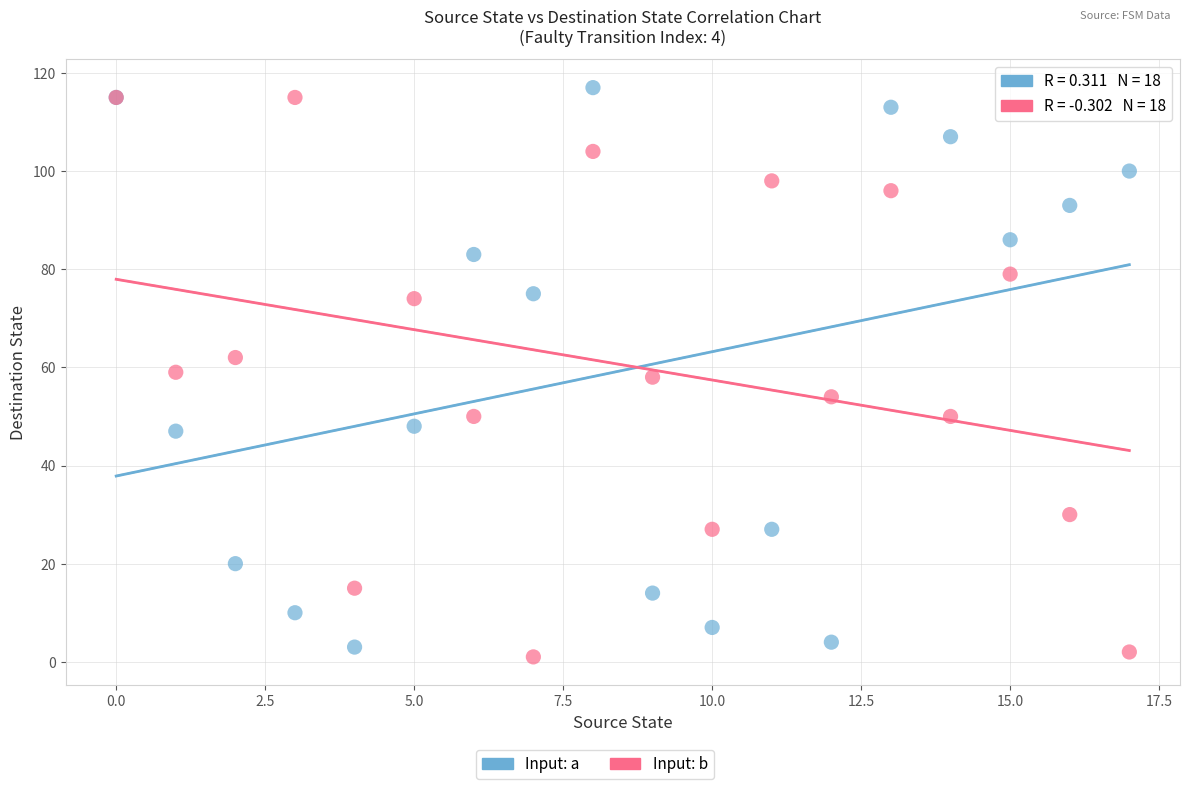

Which series contains the highest Y value?

Input: a